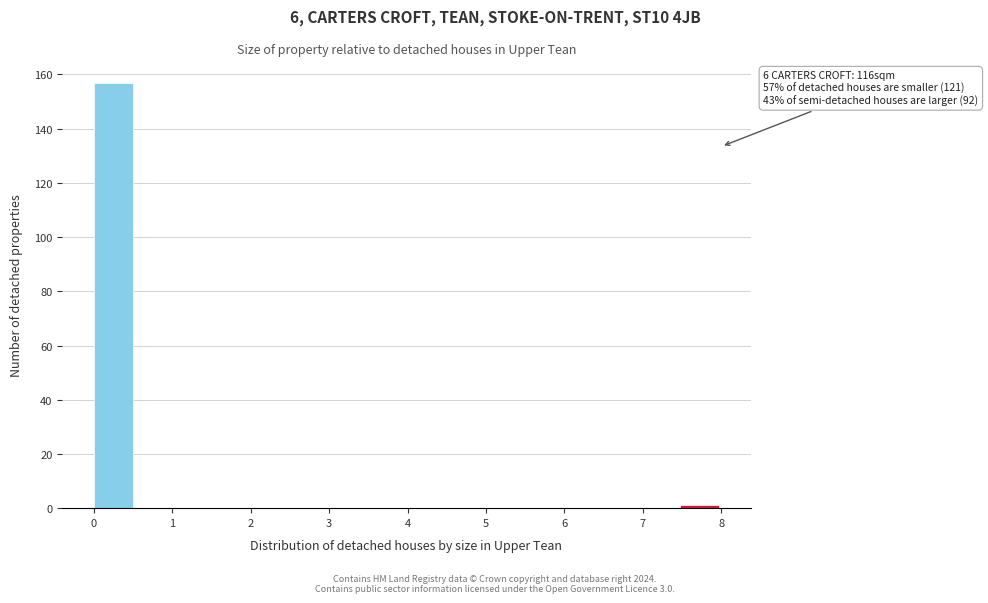

Over which range of the x-axis is the bar tallest?

0.0 to 0.5